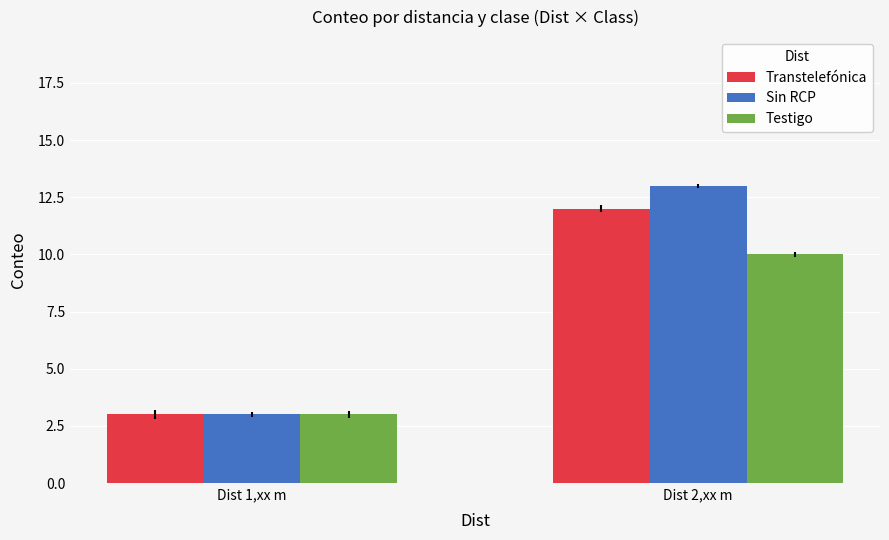

What is the lowest value of the Sin RCP series?

3